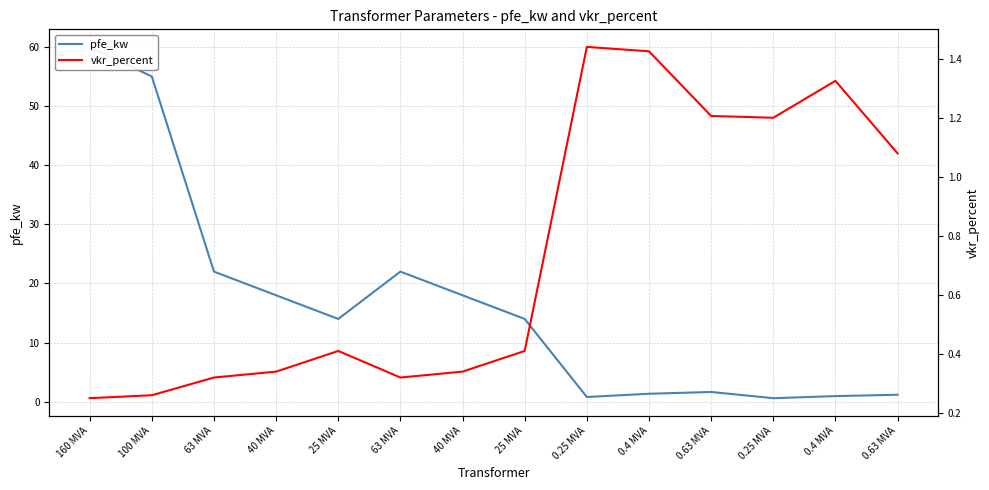

The pfe_kw series shows 1.6 at 0.63 MVA. True or false?

True